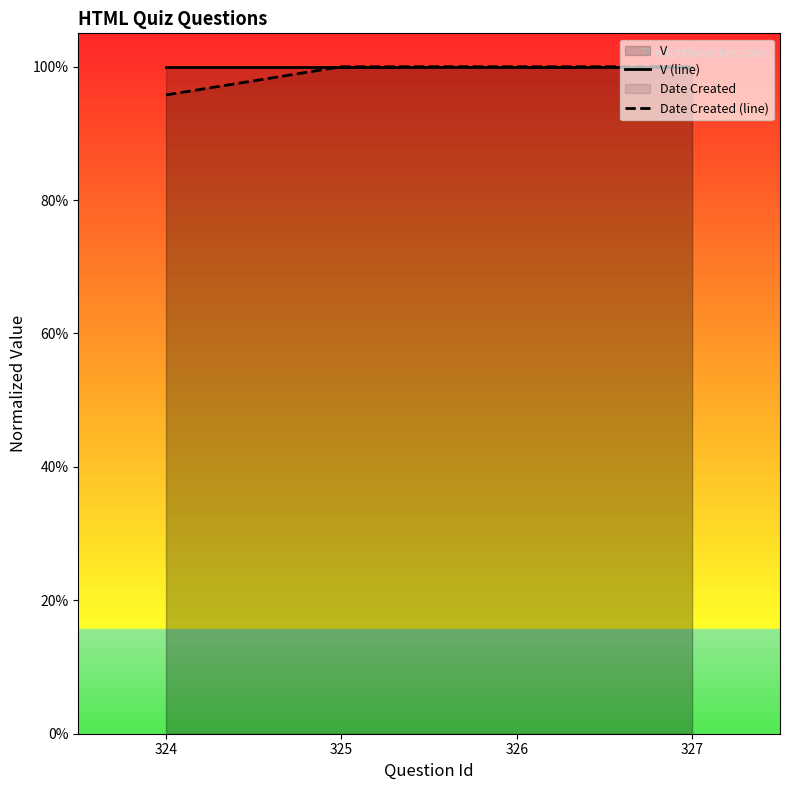

At which label does V (line) reach its minimum?

324